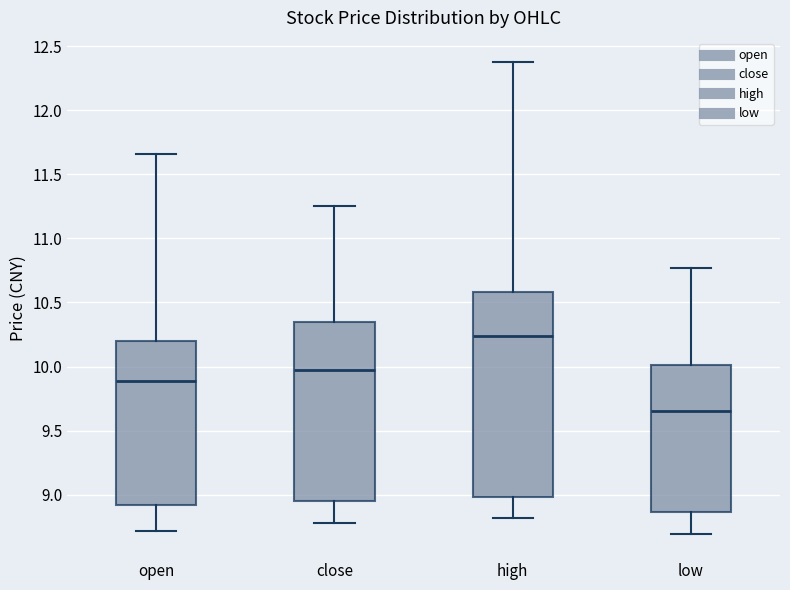

Reading left to right, transcribe this box plot: for each box, give where its median line is, the range the box spans, and where its two whiskers end, as read against the y-axis. The values are not printed on the chart, so give them approximately, as read against the axis.

open: median 9.90, box 8.90 to 10.20, whiskers 8.70 to 11.65
close: median 9.95, box 8.95 to 10.35, whiskers 8.80 to 11.25
high: median 10.25, box 9.00 to 10.60, whiskers 8.80 to 12.40
low: median 9.65, box 8.85 to 10.00, whiskers 8.70 to 10.75